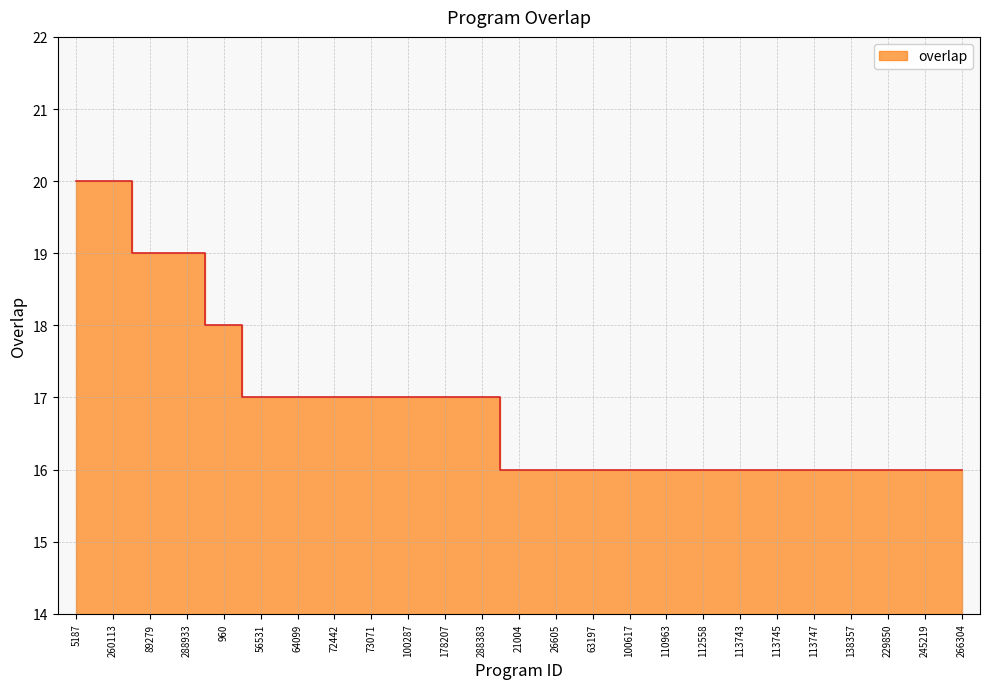

Rank the categories by value from highest to lowest.

5187, 260113, 89279, 288933, 960, 56531, 64099, 72442, 73071, 100287, 178207, 288383, 21004, 26605, 63197, 100617, 110963, 112558, 113743, 113745, 113747, 138357, 229850, 245219, 266304